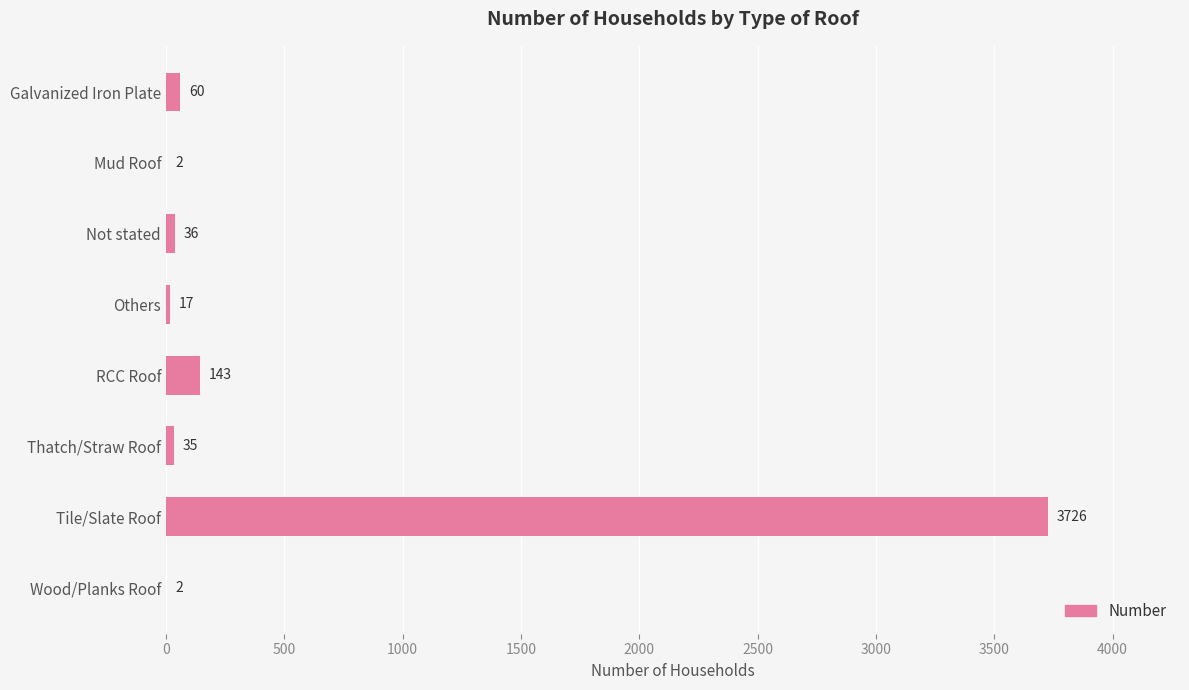

Reading top to bottom, list all the values displayed in this chart.

Galvanized Iron Plate=60	Mud Roof=2	Not stated=36	Others=17	RCC Roof=143	Thatch/Straw Roof=35	Tile/Slate Roof=3726	Wood/Planks Roof=2